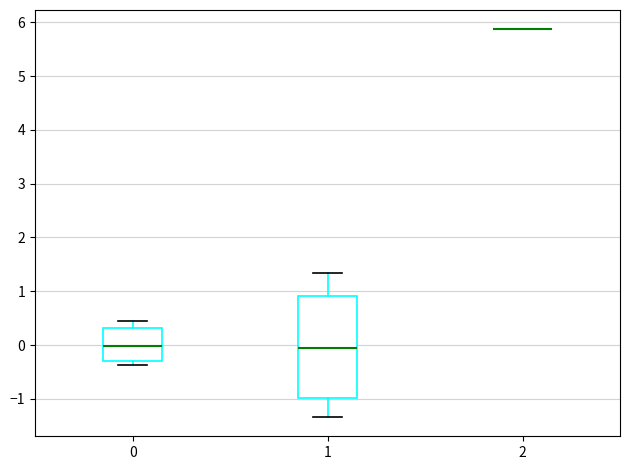

Which box is the tallest, from its lower edge to its upper edge?

1